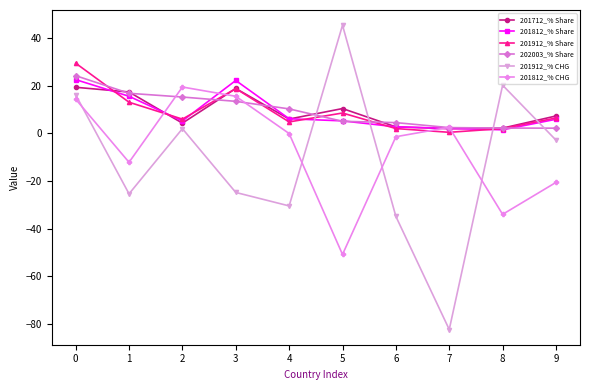

At which label does 201912_% CHG reach its peak?

5